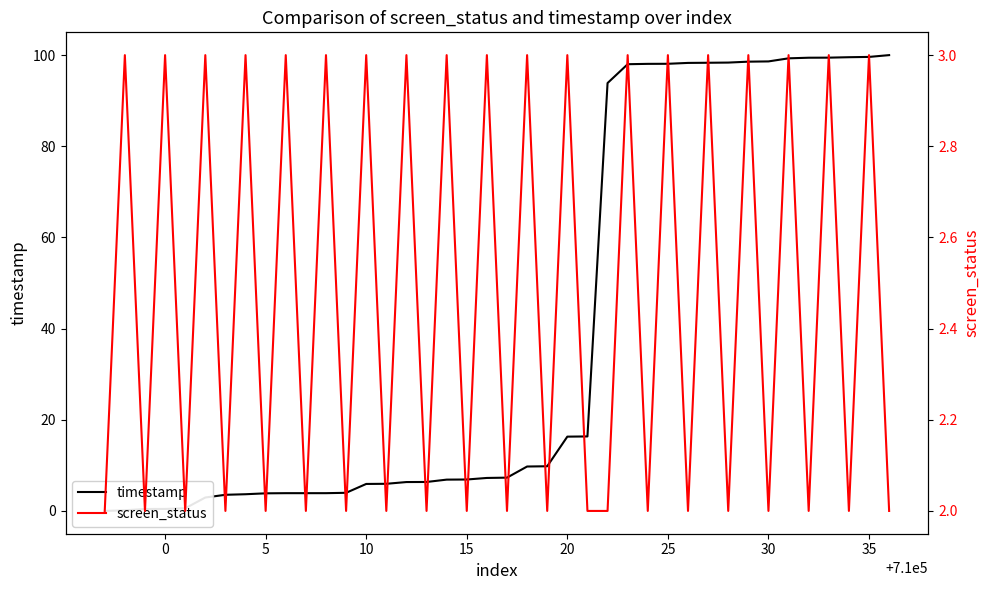

Count the number of data series in this chart.

2